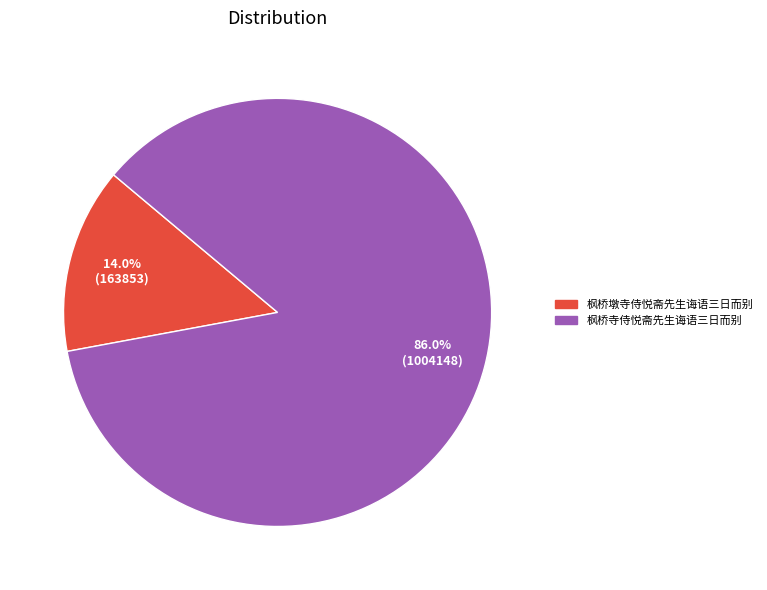

What is the majority slice?

枫桥寺侍悦斋先生诲语三日而别